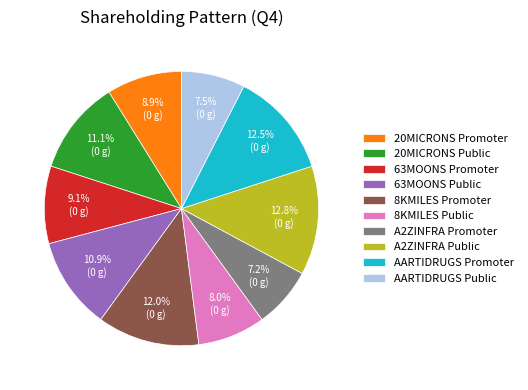

What is the ratio of the value at 8KMILES Promoter to the value at A2ZINFRA Promoter?

1.7